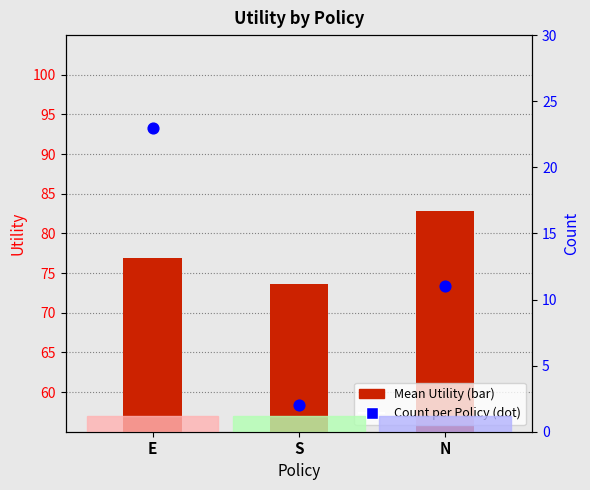

Which series has the largest Y range (max minus min)?

Count